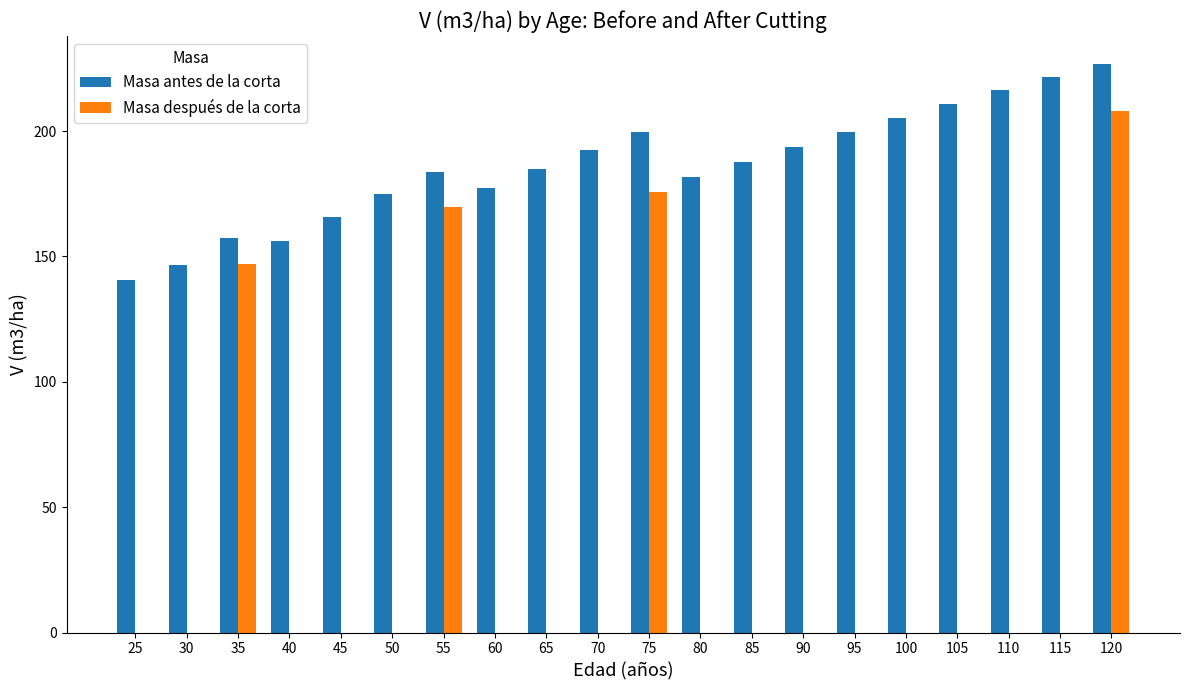

The Masa después de la corta series shows 0.0 at 105. True or false?

True